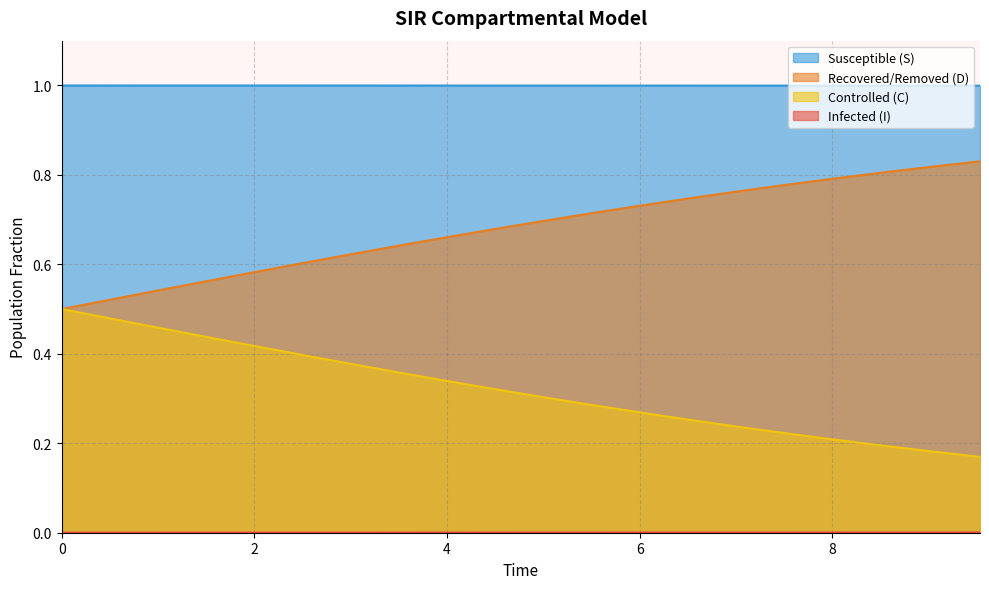

What is the greatest value displayed?

1.0